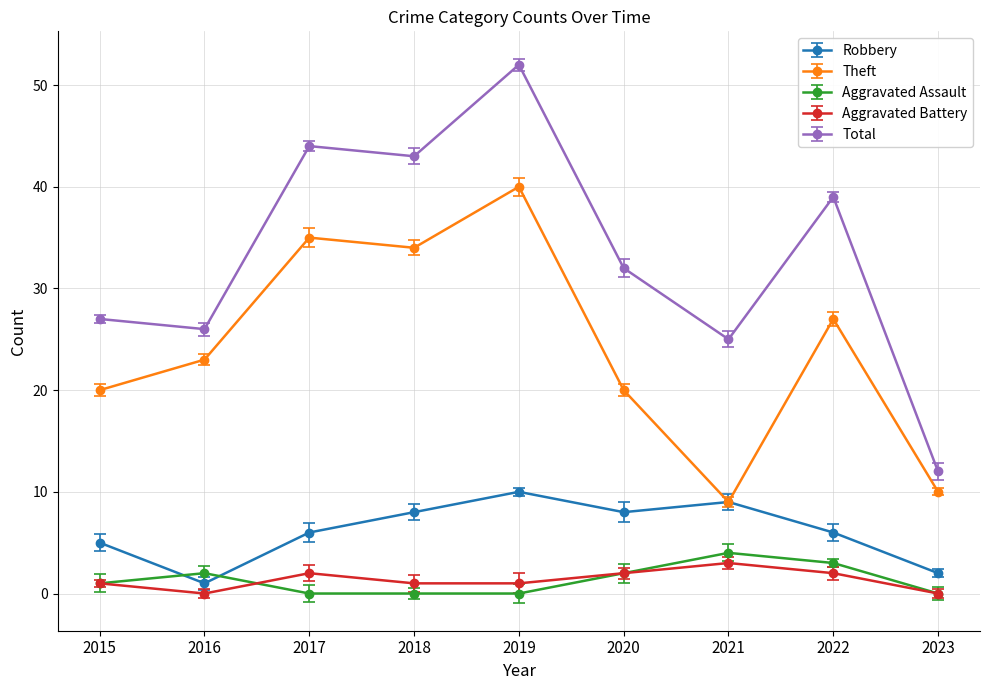

Between 2016 and 2018, which series saw the biggest shift?

Total